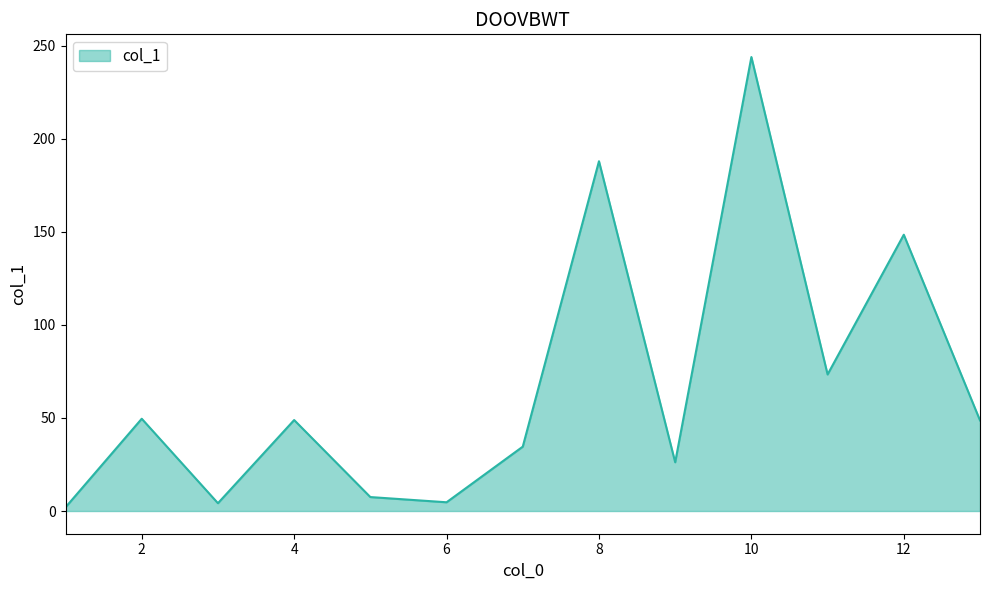

What is the difference between the maximum and minimum values?

242.0